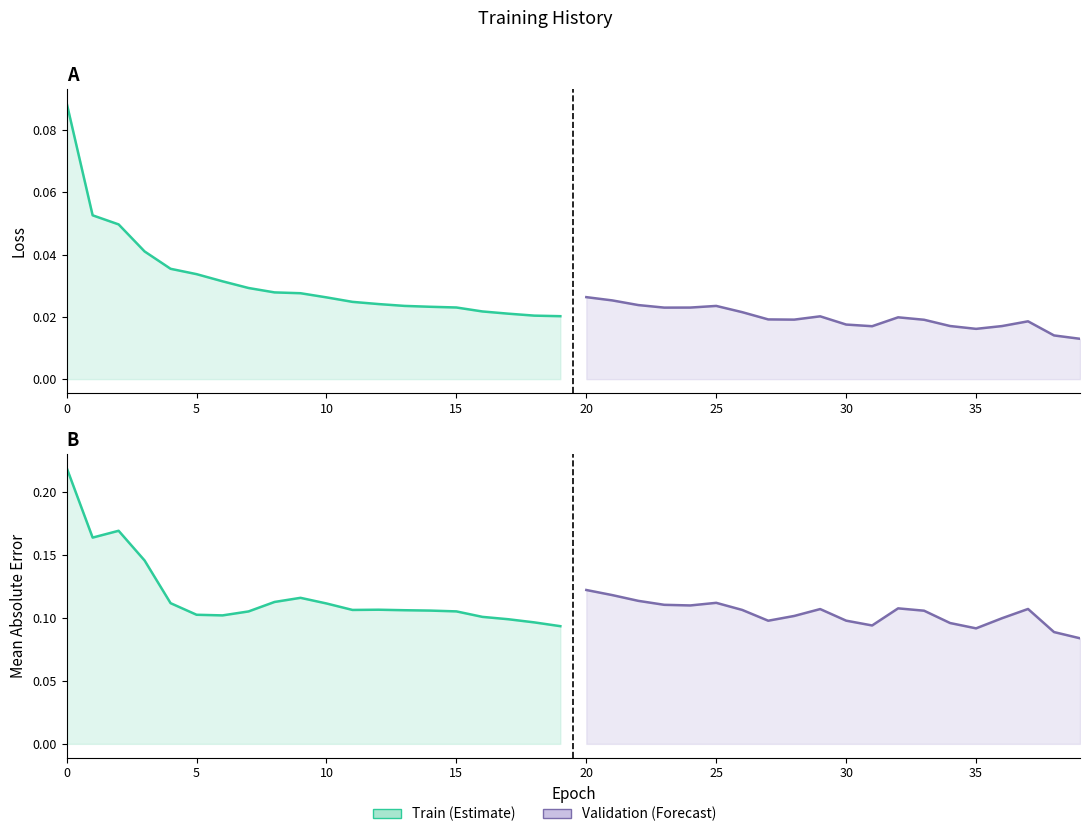

Reading right to left, transcribe all the data shown in this chart.

loss (train): 0.0	0.0	0.0	0.0	0.0	0.0	0.0	0.0	0.0	0.0	0.0	0.0	0.0	0.0	0.0	0.0	0.0	0.0	0.1	0.1
val_loss (validation): 0.0	0.0	0.0	0.0	0.0	0.0	0.0	0.0	0.0	0.0	0.0	0.0	0.0	0.0	0.0	0.0	0.0	0.0	0.0	0.0
mean_absolute_error (train): 0.1	0.1	0.1	0.1	0.1	0.1	0.1	0.1	0.1	0.1	0.1	0.1	0.1	0.1	0.1	0.1	0.1	0.2	0.2	0.2
val_mean_absolute_error (validation): 0.1	0.1	0.1	0.1	0.1	0.1	0.1	0.1	0.1	0.1	0.1	0.1	0.1	0.1	0.1	0.1	0.1	0.1	0.1	0.1